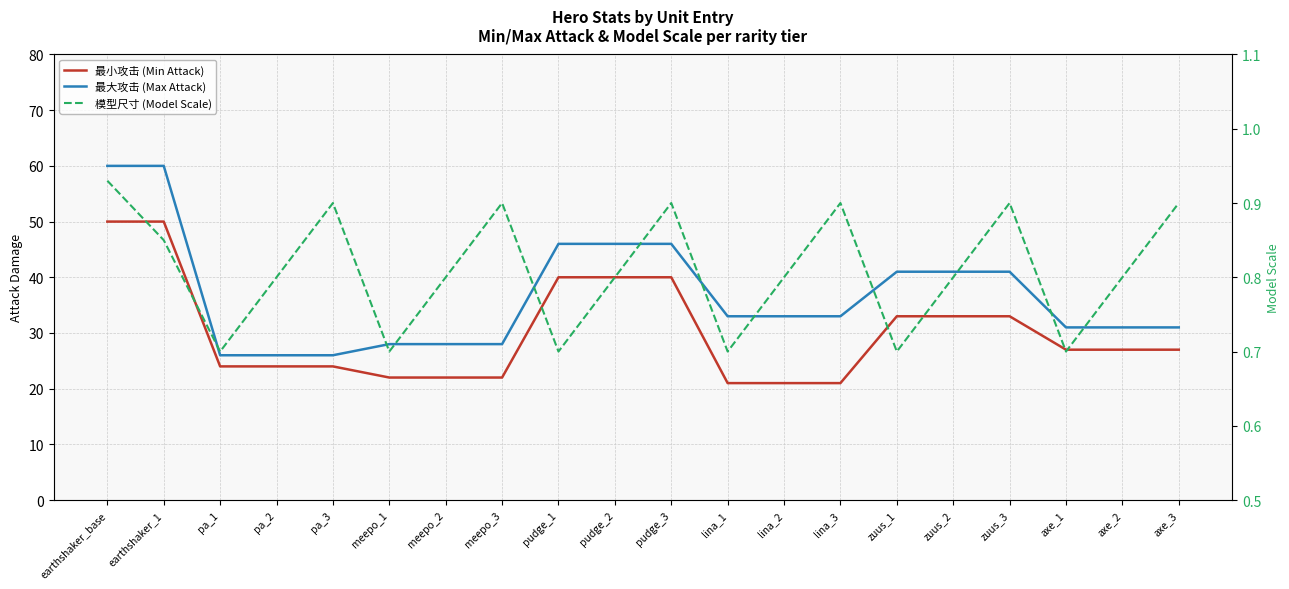

How many series are shown in this chart?

3